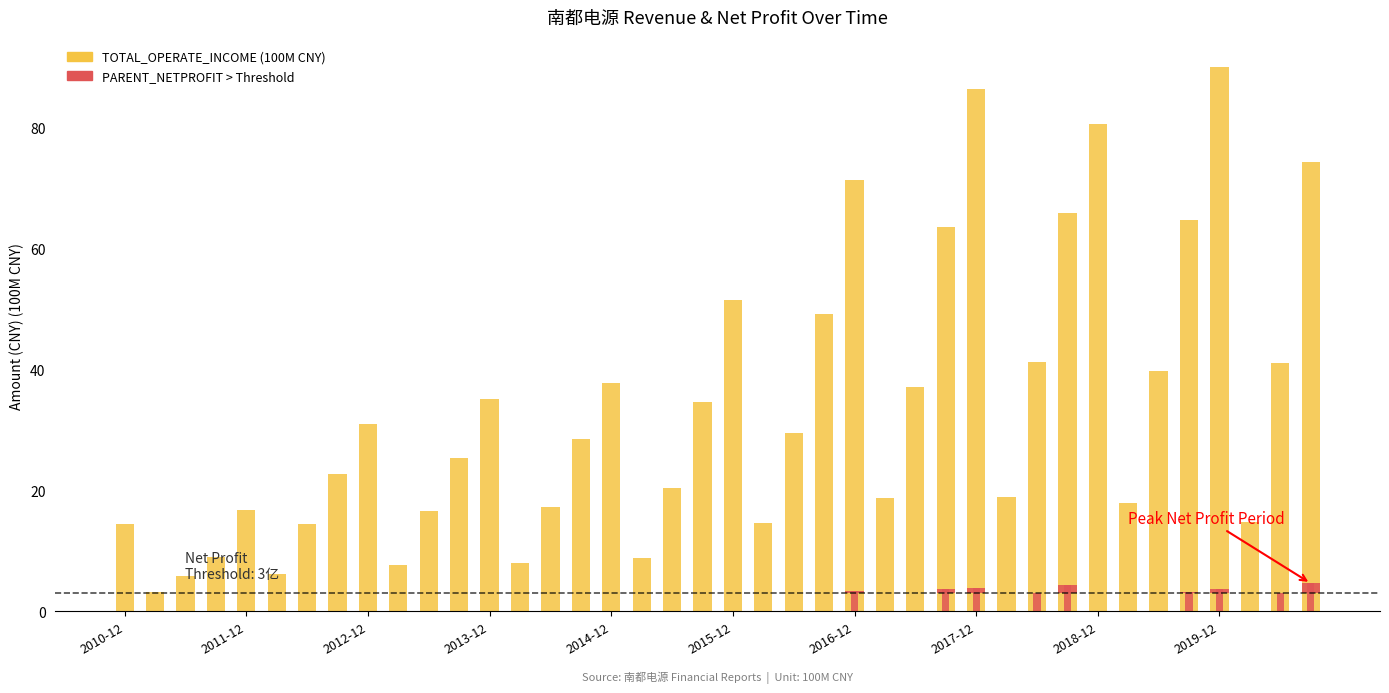

Is it true that TOTAL_OPERATE_INCOME equals 19.2 at 22?

False